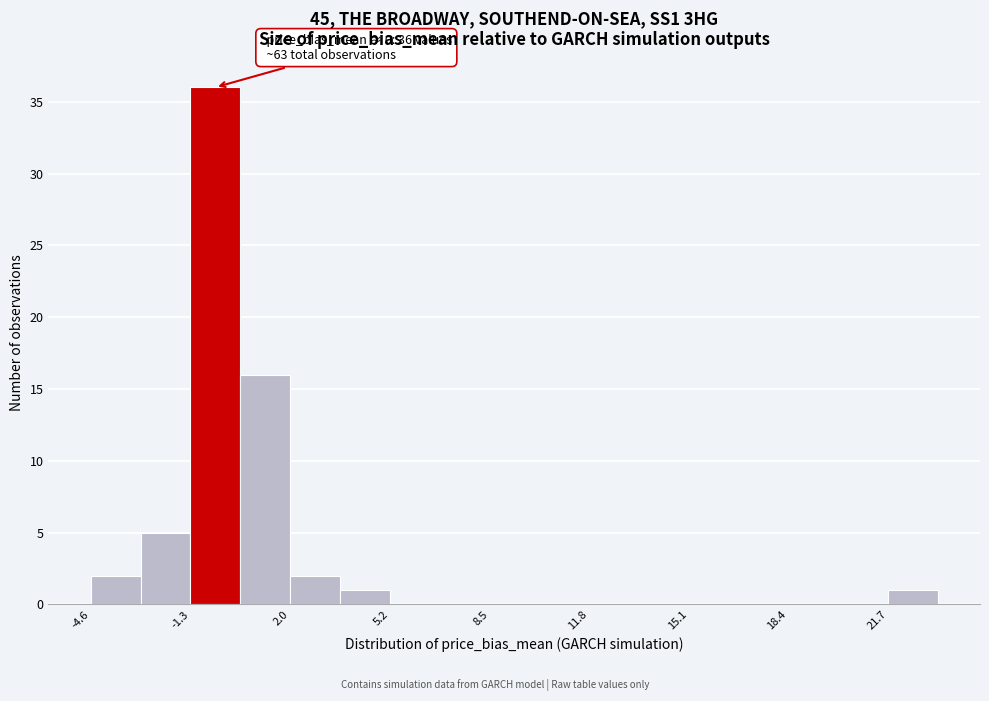

Around what value on the x-axis is the tallest bar? Give the approximate position of its centre, as read against the axis.

-0.5